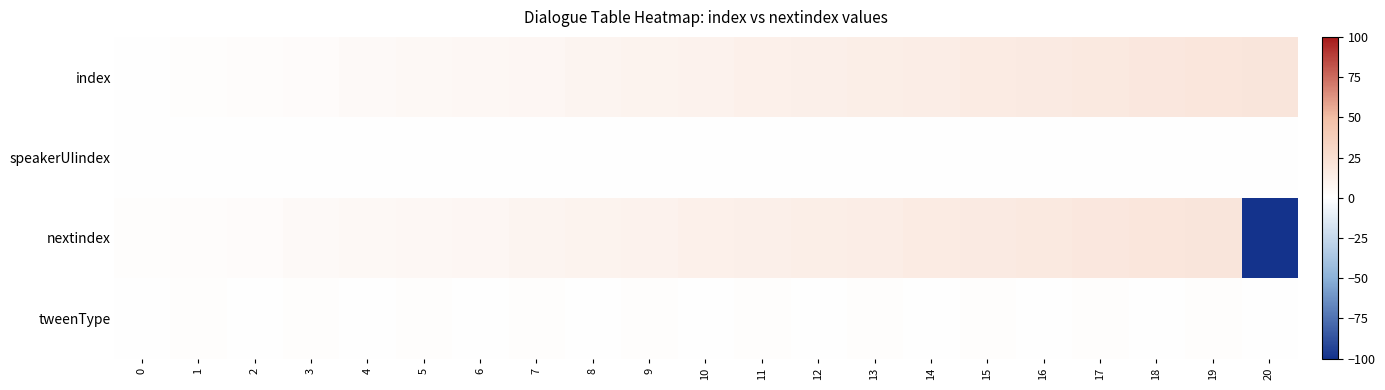

Between 10 and 12, which series saw the biggest shift?

index